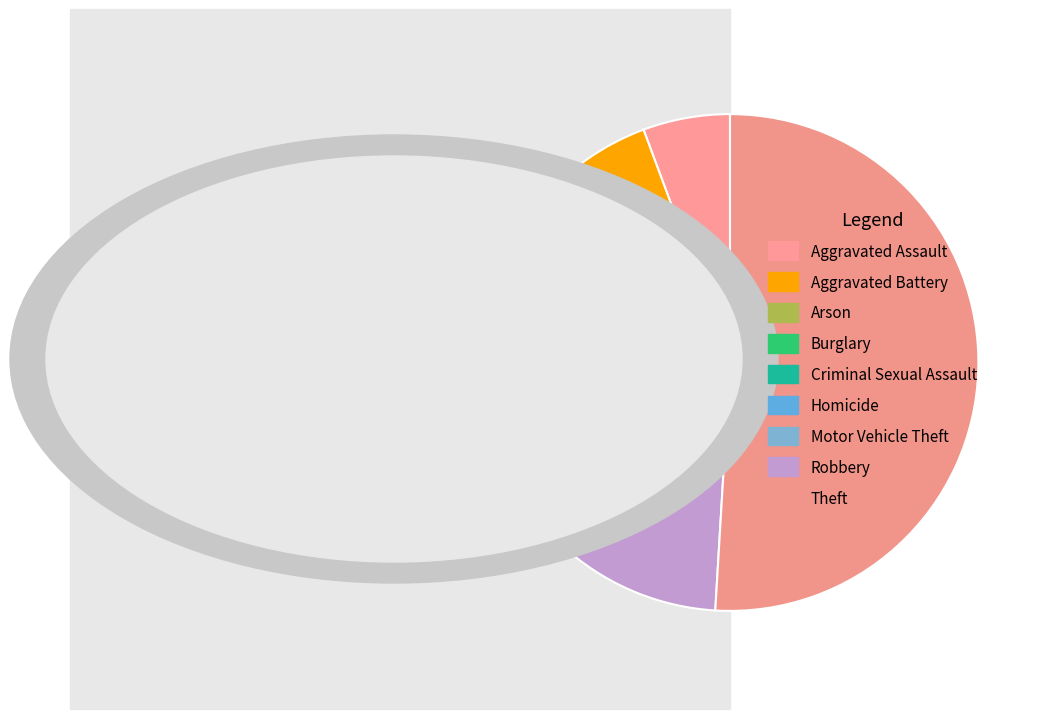

Which slice is the largest?

Theft